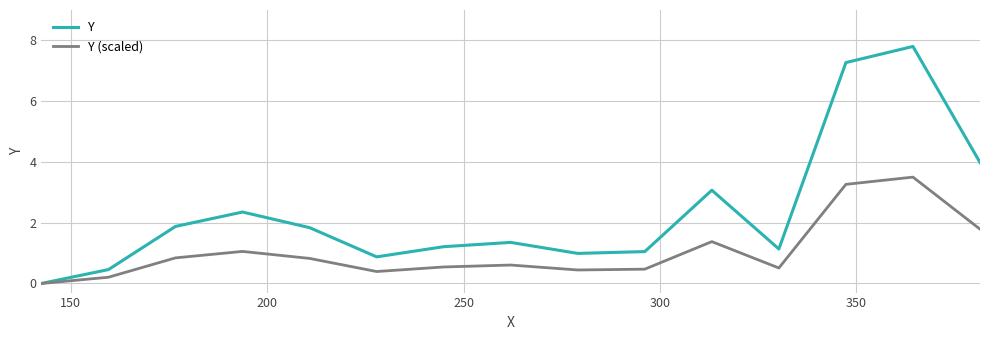

Which series has the largest total across all categories?

Y